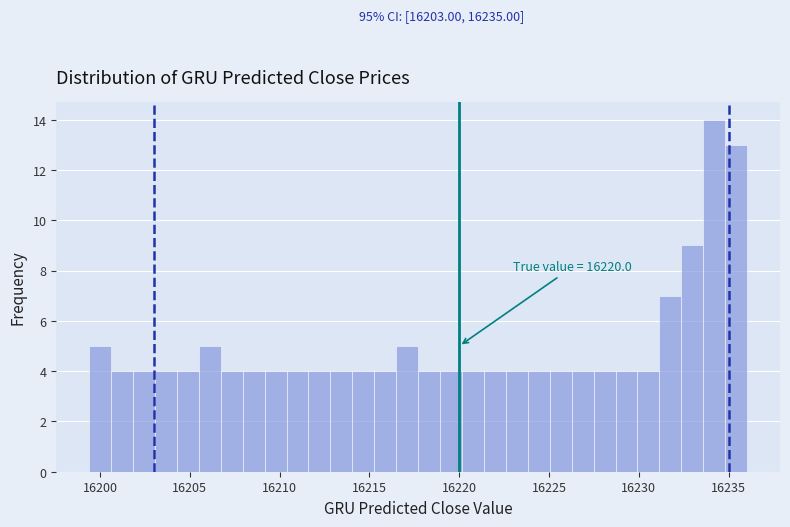

Read against the x-axis, roughly where is the centre of the tallest bar?

16234.0